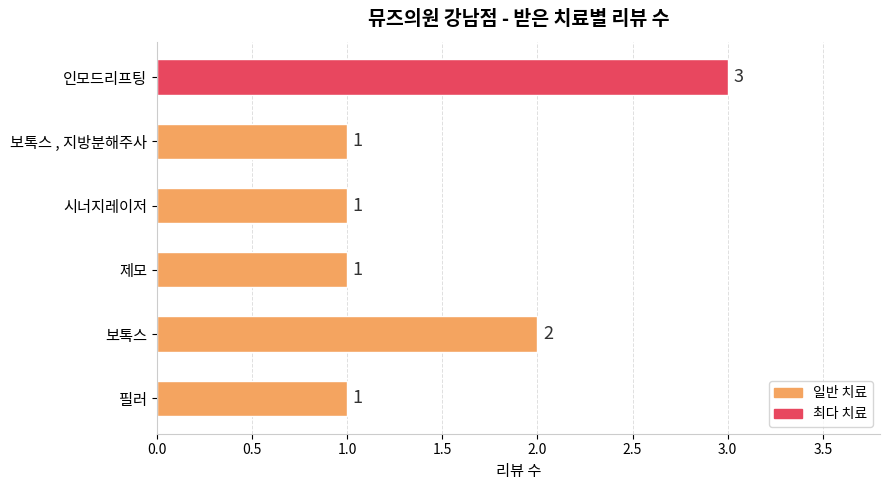

Is it true that the value at 인모드리프팅 is 4?

False